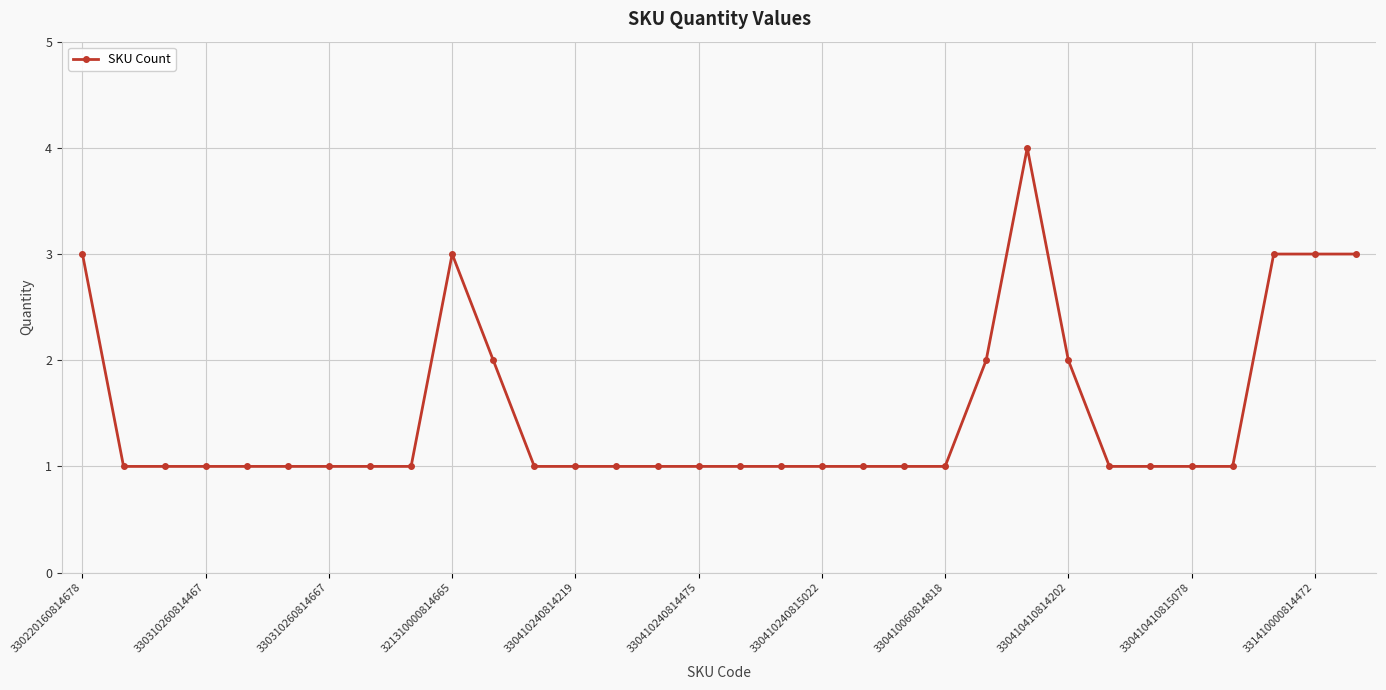

How many lines are shown in the chart?

1